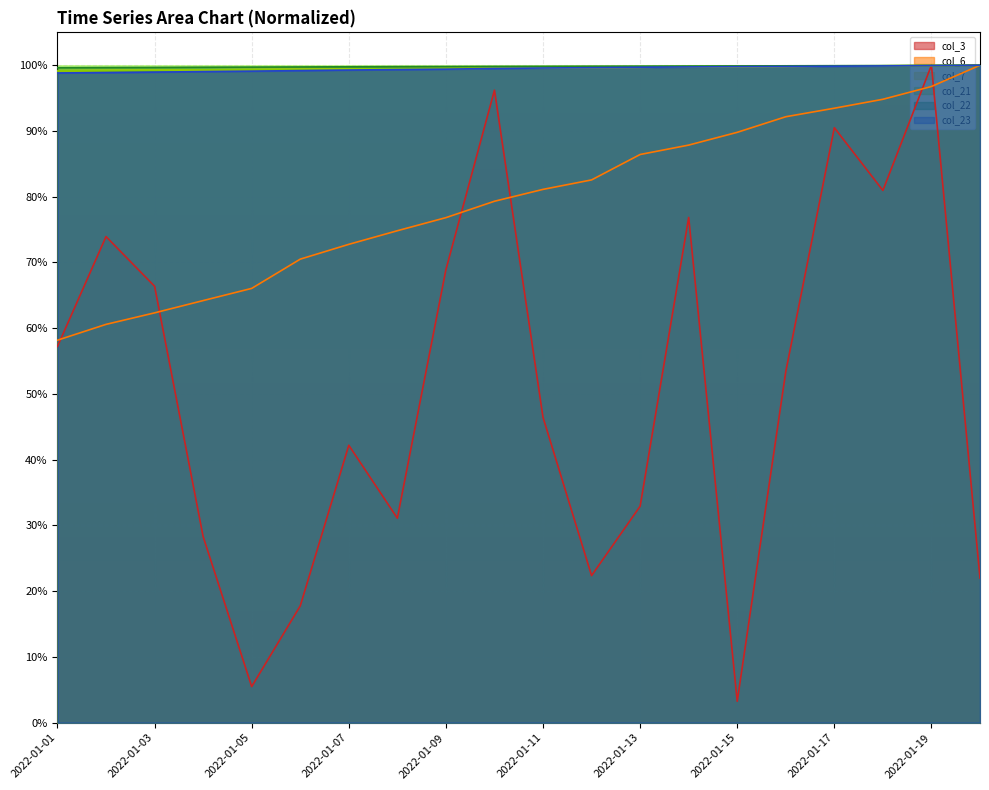

What is the minimum value for col_6?

0.6